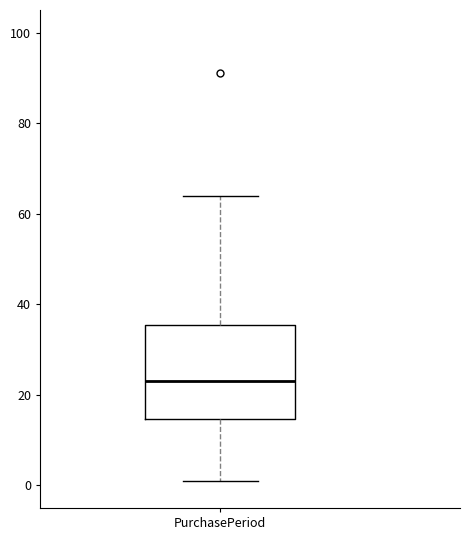

Transcribe this box plot: give where the median line is, the range the box spans, and where the two whiskers end, as read against the y-axis. The values are not printed on the chart, so give them approximately, as read against the axis.

median 24, box 14 to 36, whiskers 2 to 64